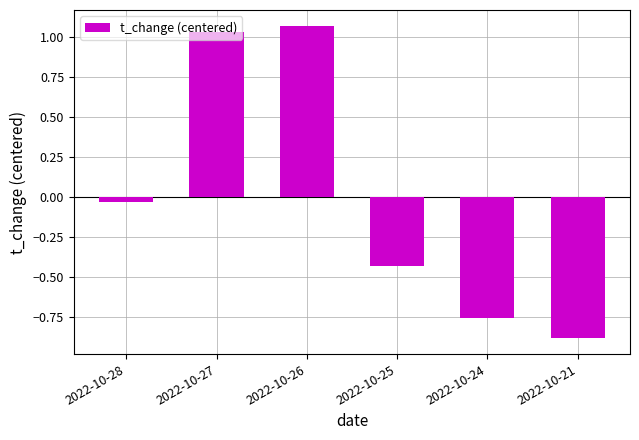

List the labels in order of value, smallest first.

2022-10-21, 2022-10-24, 2022-10-25, 2022-10-28, 2022-10-27, 2022-10-26